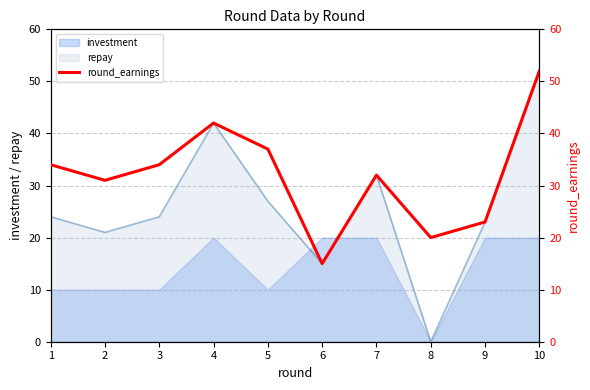

What is the sum of all values?

320